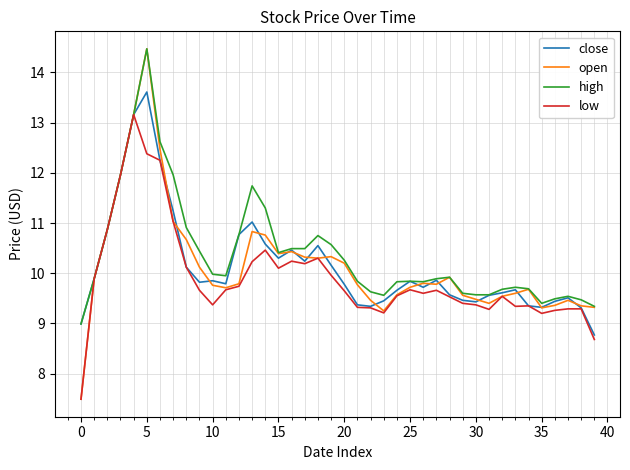

How many lines are shown in the chart?

4